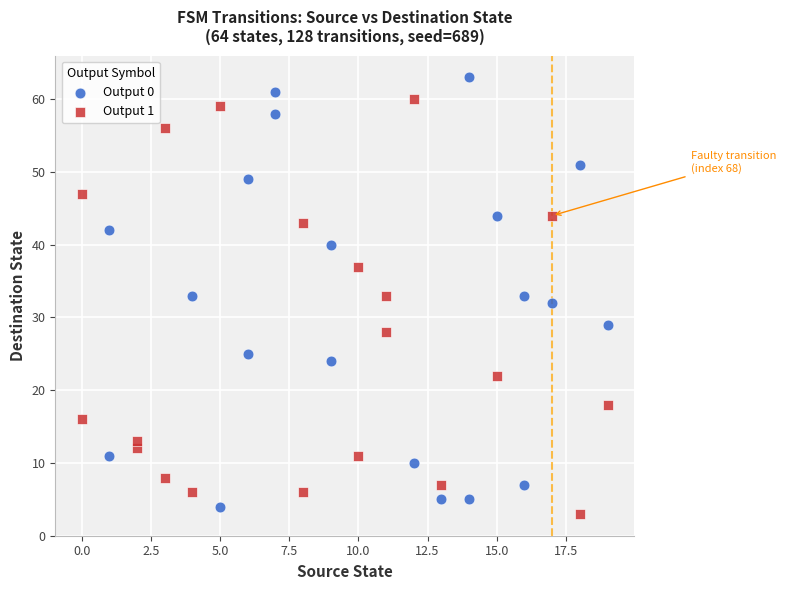

What are all the series names shown in the legend?

Output 0, Output 1